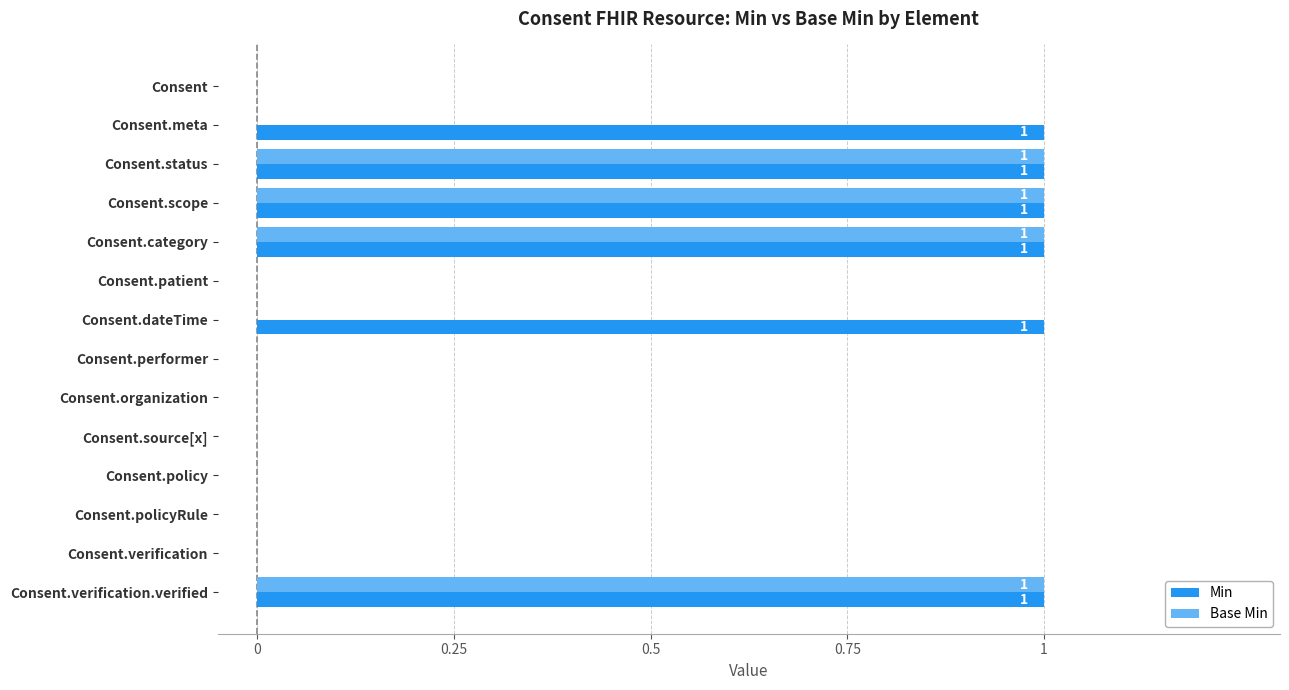

Between Consent.dateTime and Consent.verification, which series saw the biggest shift?

Min